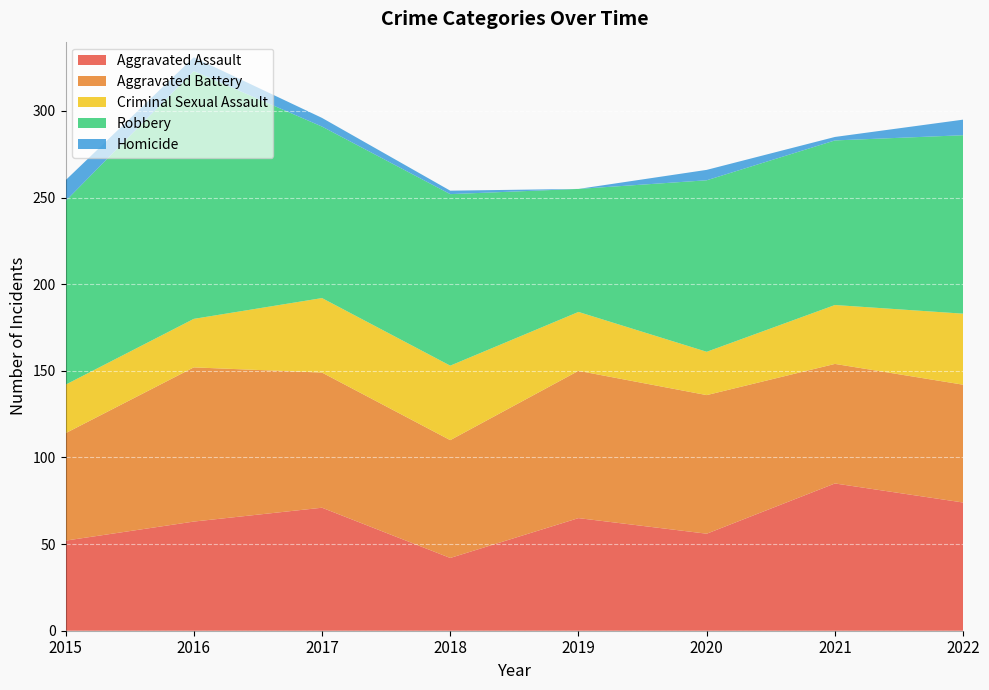

Reading right to left, what are all the values shown in this chart?

Aggravated Assault: 74	85	56	65	42	71	63	52
Aggravated Battery: 68	69	80	85	68	78	89	62
Criminal Sexual Assault: 41	34	25	34	43	43	28	28
Robbery: 103	95	99	71	99	99	143	106
Homicide: 9	2	6	0	2	5	8	12